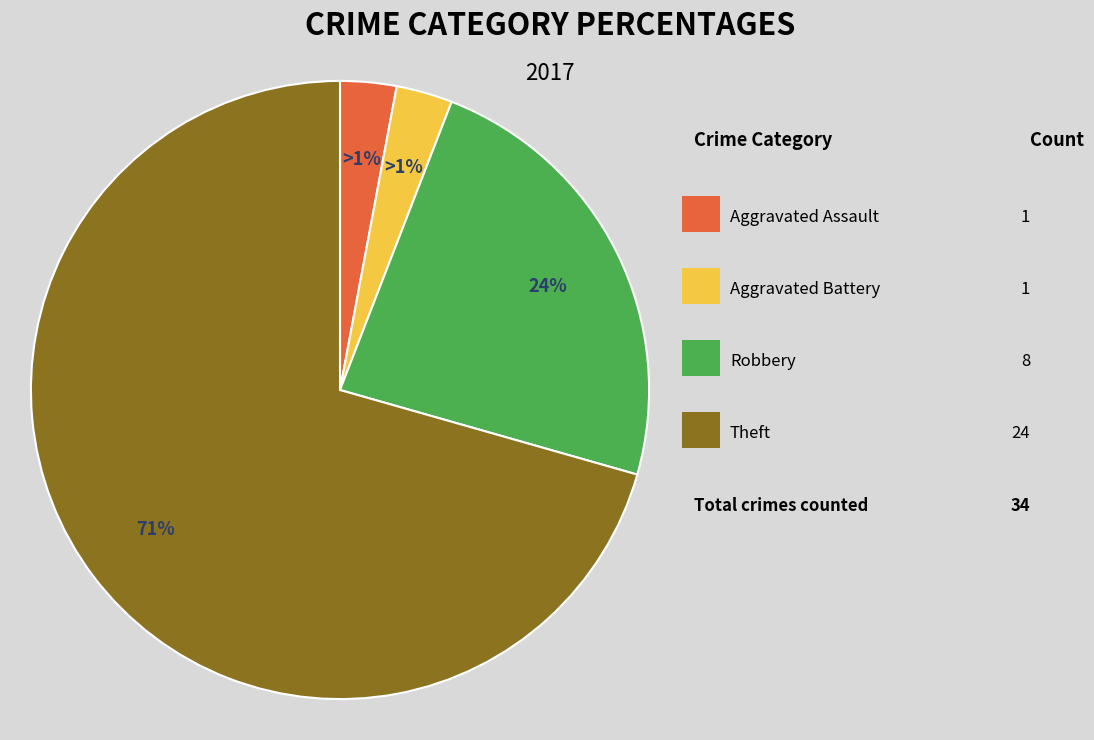

Is there any slice that represents more than half of the pie?

Yes